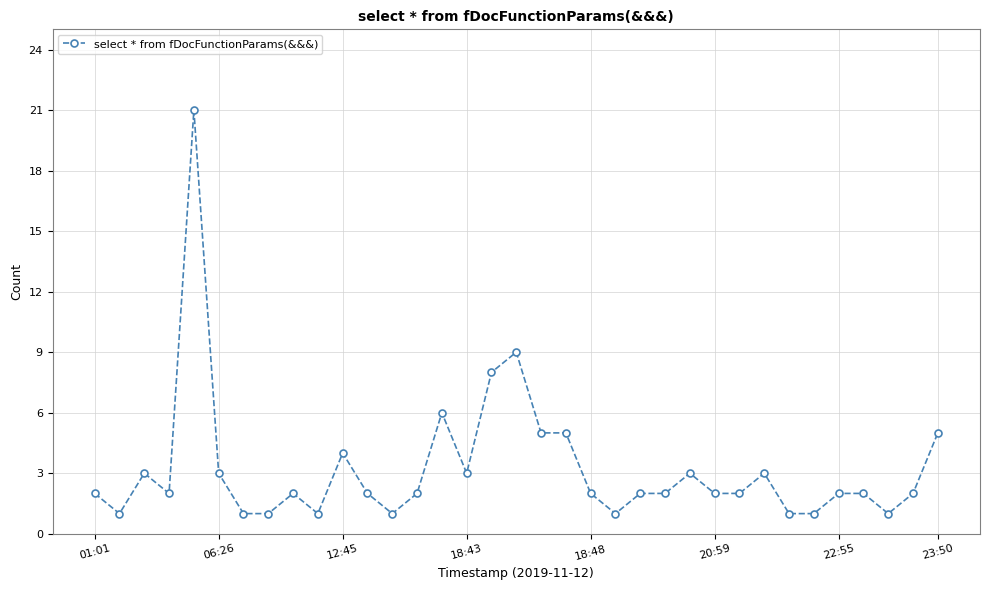

Reading left to right, extract all data points from this chart.

2	1	3	2	21	3	1	1	2	1	4	2	1	2	6	3	8	9	5	5	2	1	2	2	3	2	2	3	1	1	2	2	1	2	5